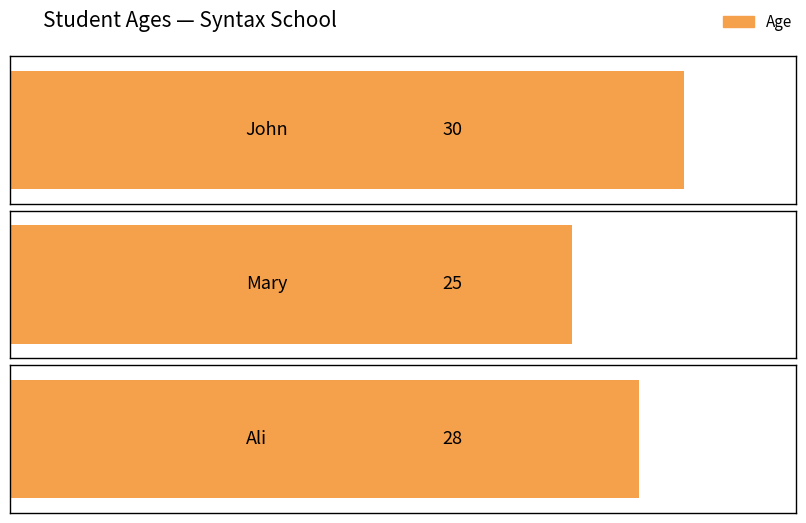

What is the value of the 1st bar from the left?

30